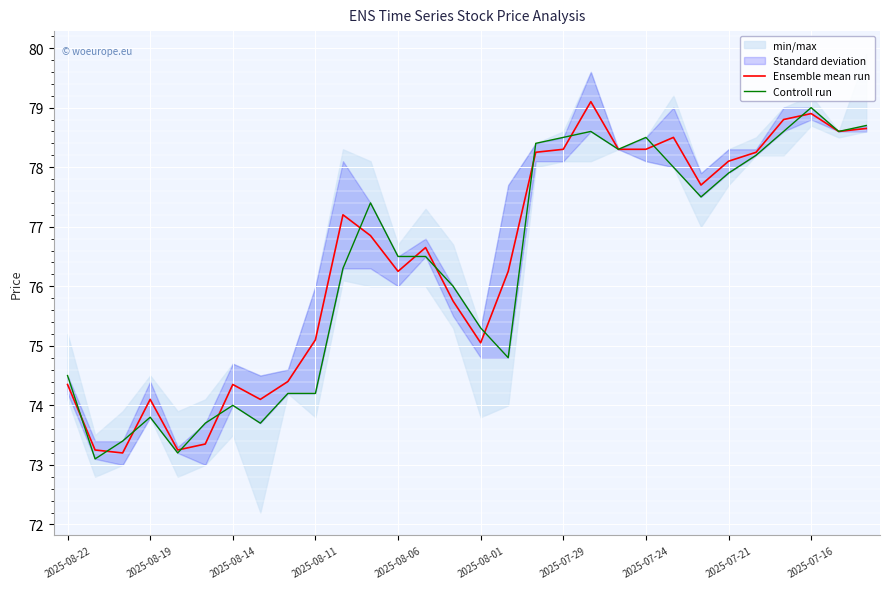

Is it true that Ensemble mean run equals 103.9 at 2025-08-19?

False